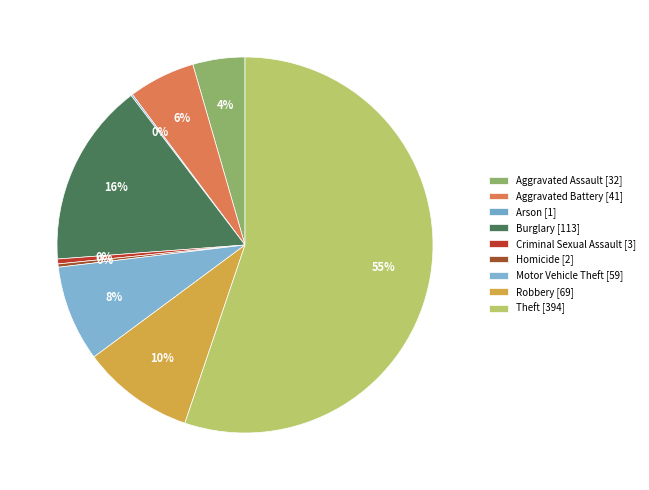

Does any single category account for the majority?

Yes